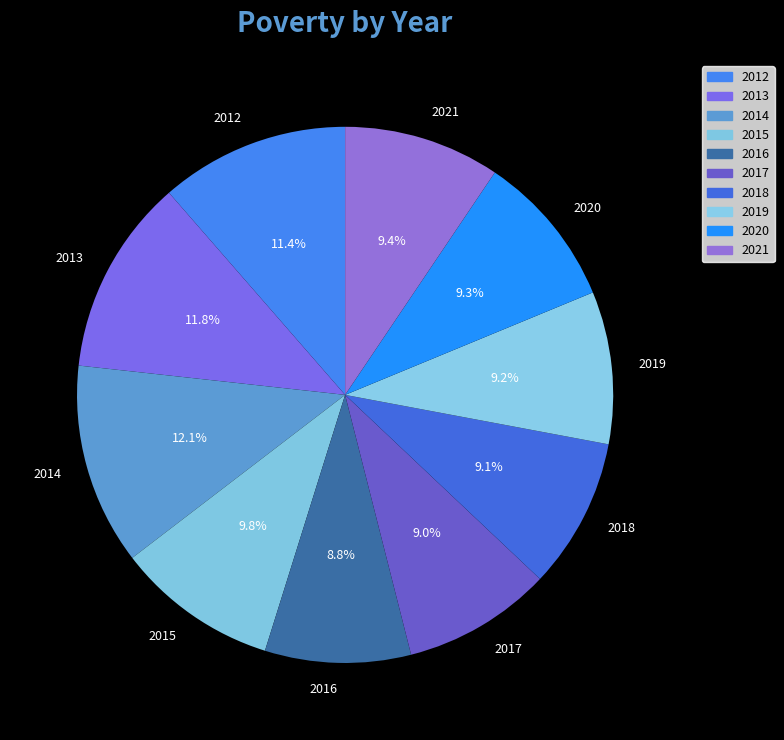

Which has a higher value, 2013 or 2021?

2013